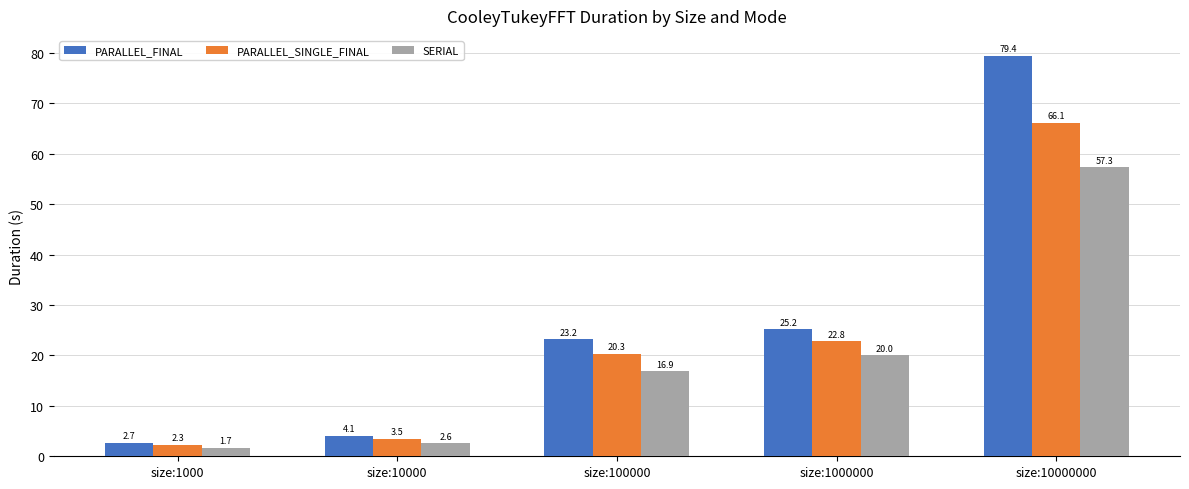

What is the value of the SERIAL bar at the 2nd from the left?

2.6